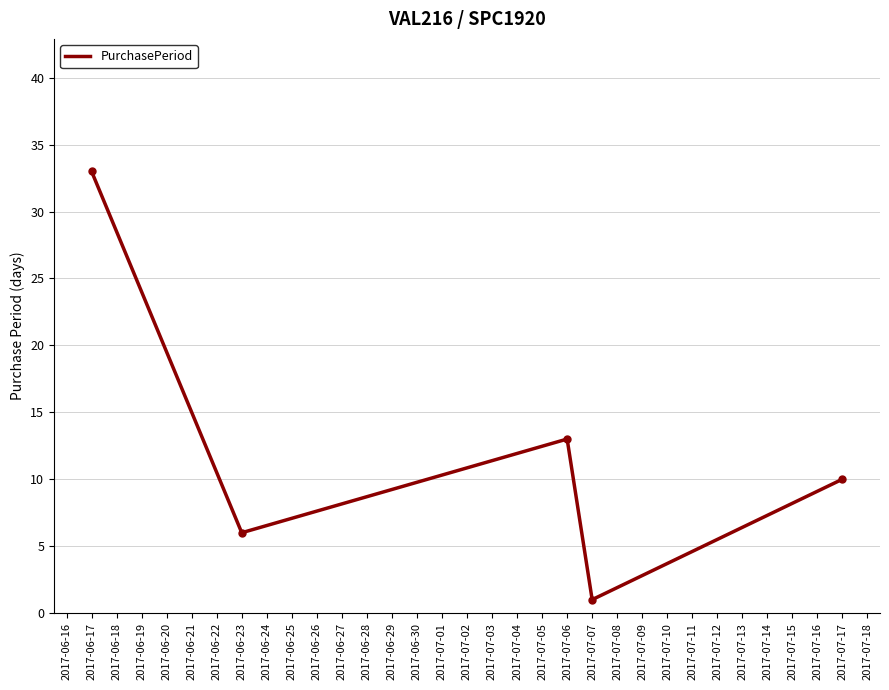

What is the average value?

13